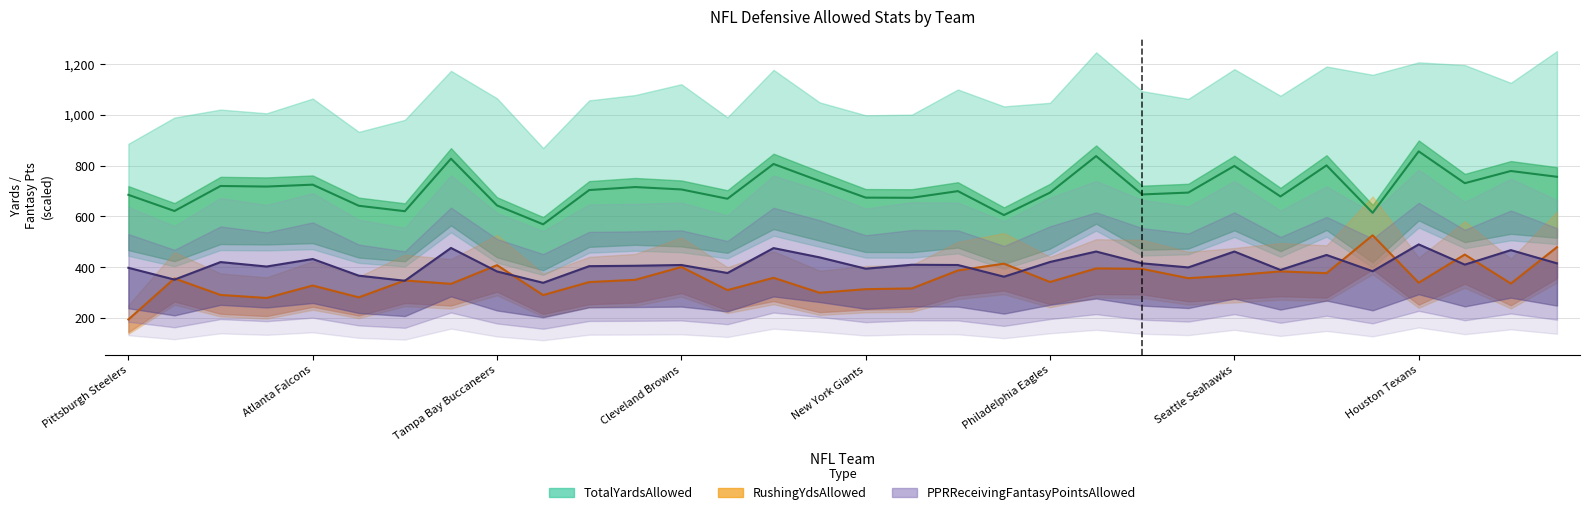

How many lines are shown in the chart?

3